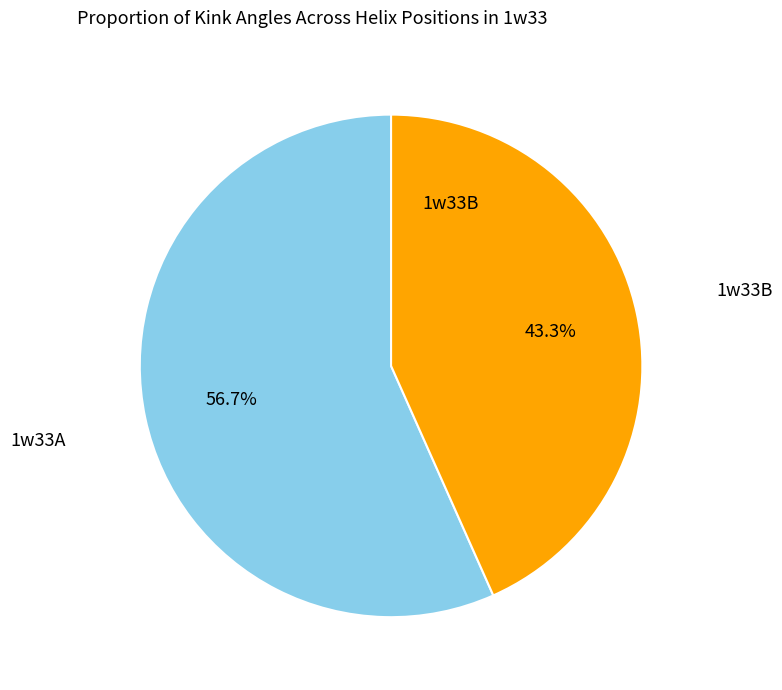

Count the number of slices in the pie.

2